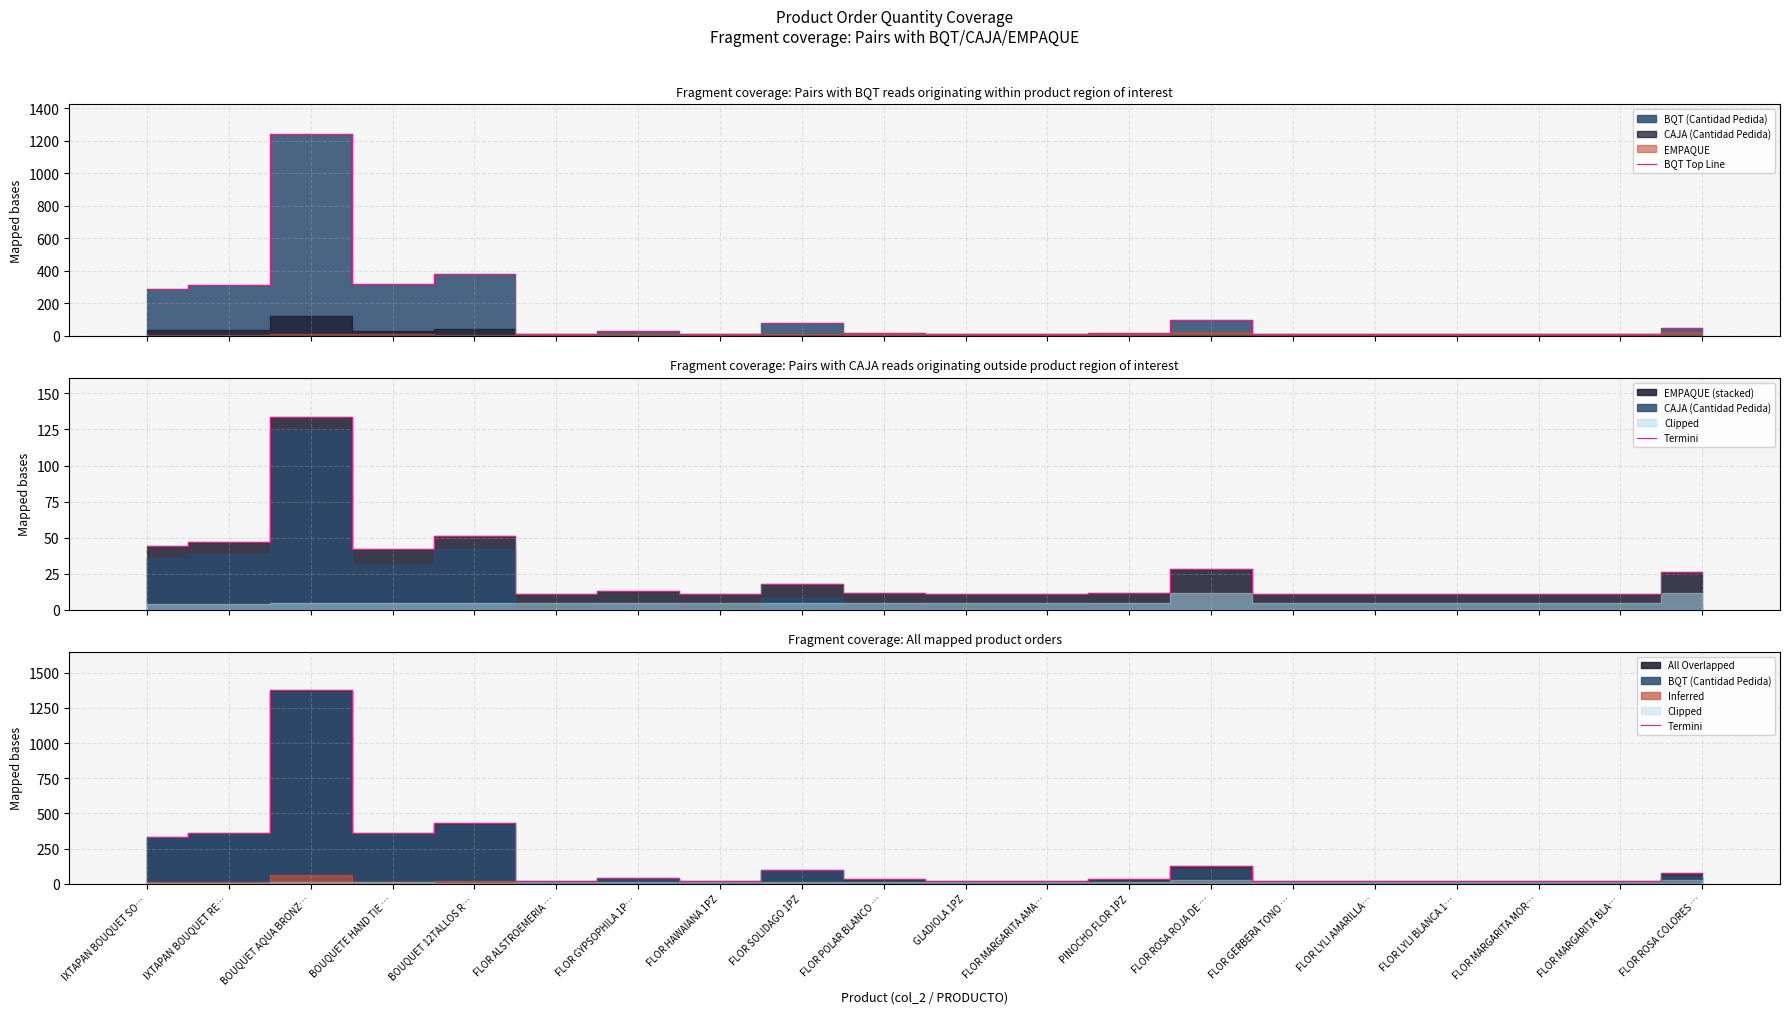

How many lines are shown in the chart?

2